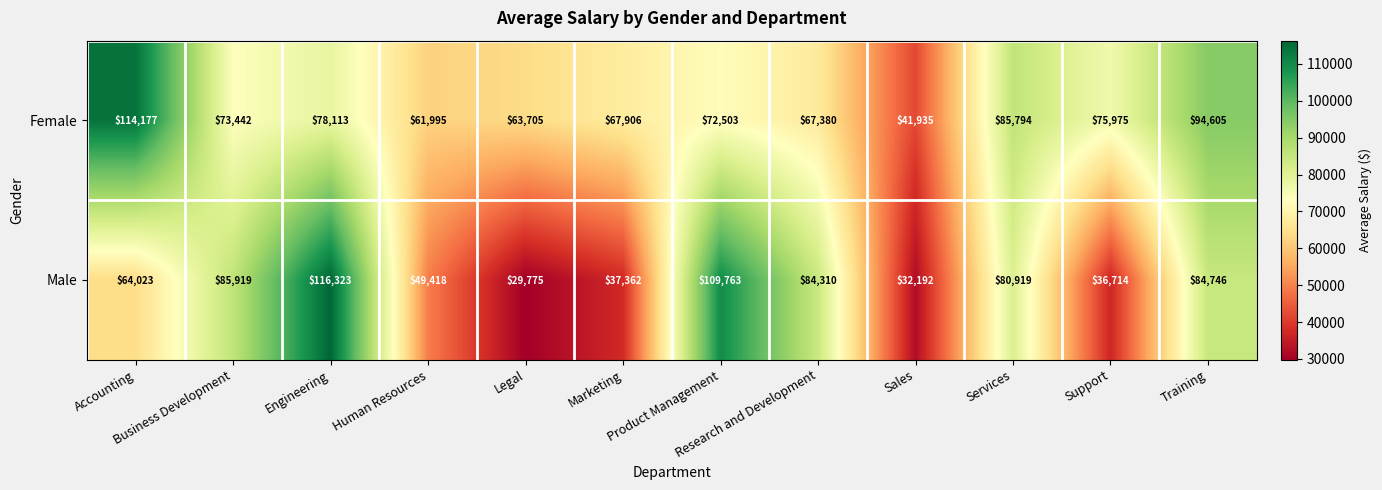

Which series has the widest spread of values?

Male